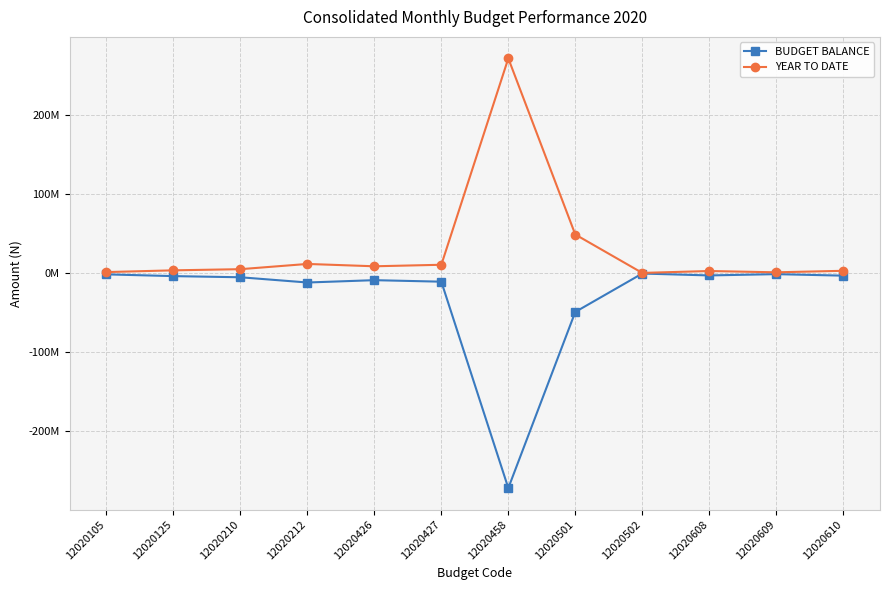

Between 12020501 and 12020105, which is larger?

12020105